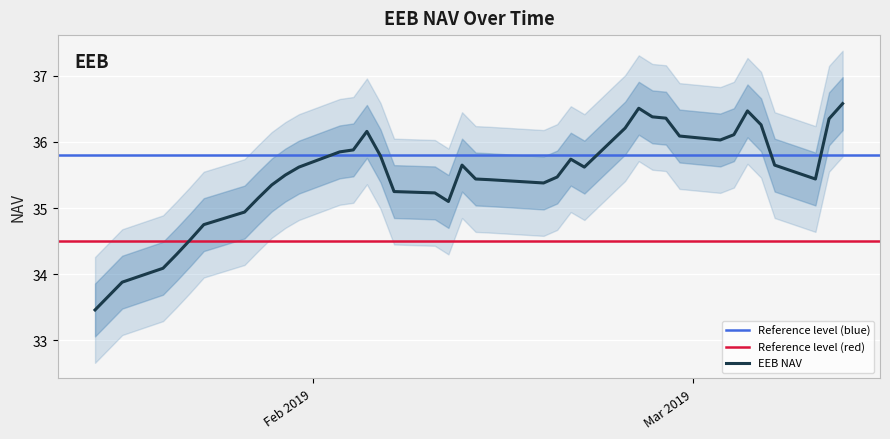

What is the ratio of the value at 01/17/2019 to the value at 02/05/2019?

0.9